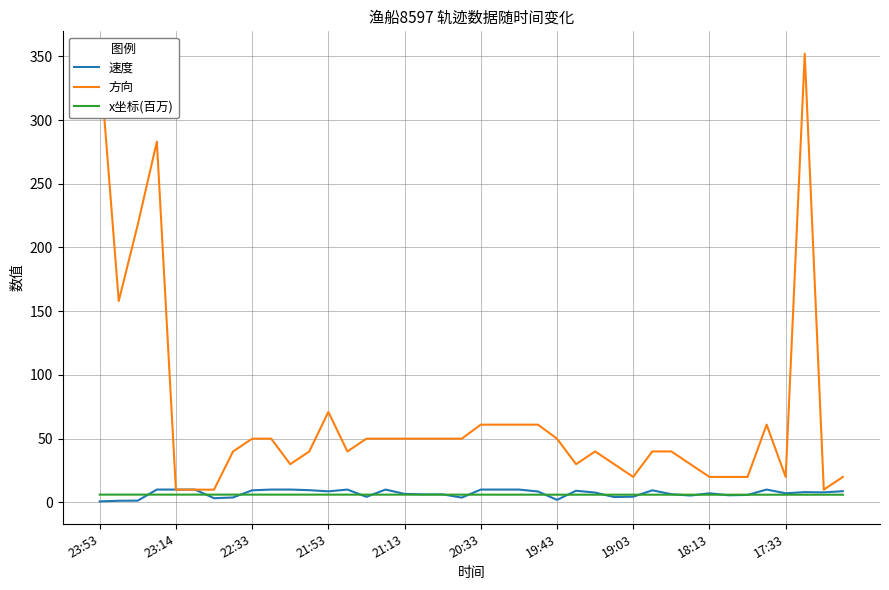

What is the greatest value displayed?

352.0